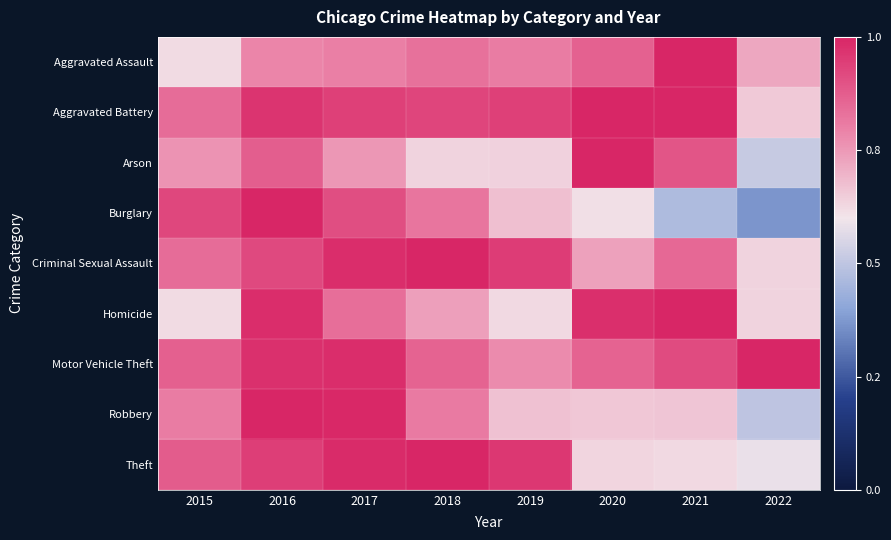

Which label corresponds to the smallest value in the chart?

2022